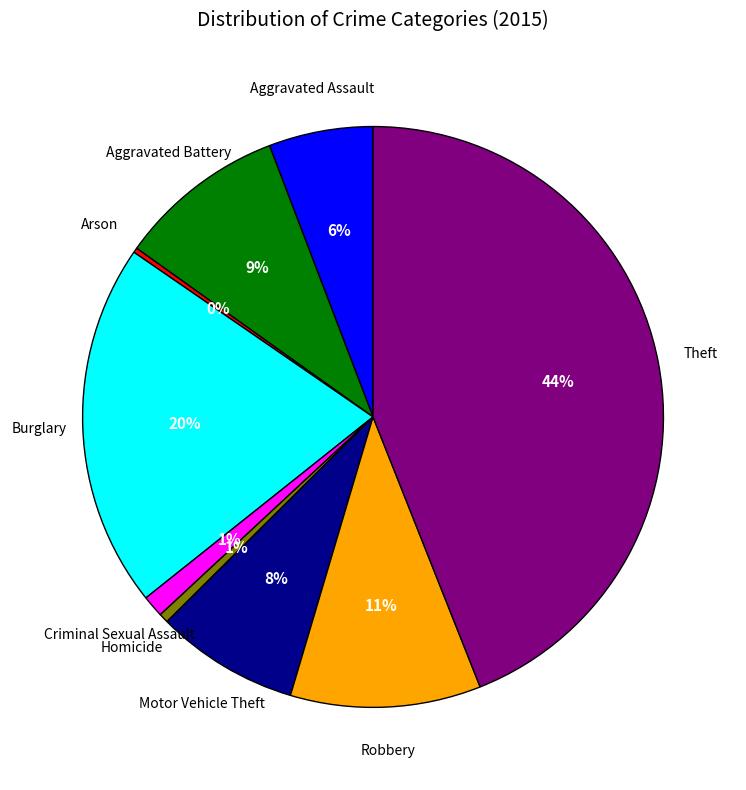

Is there a majority slice in this chart?

No